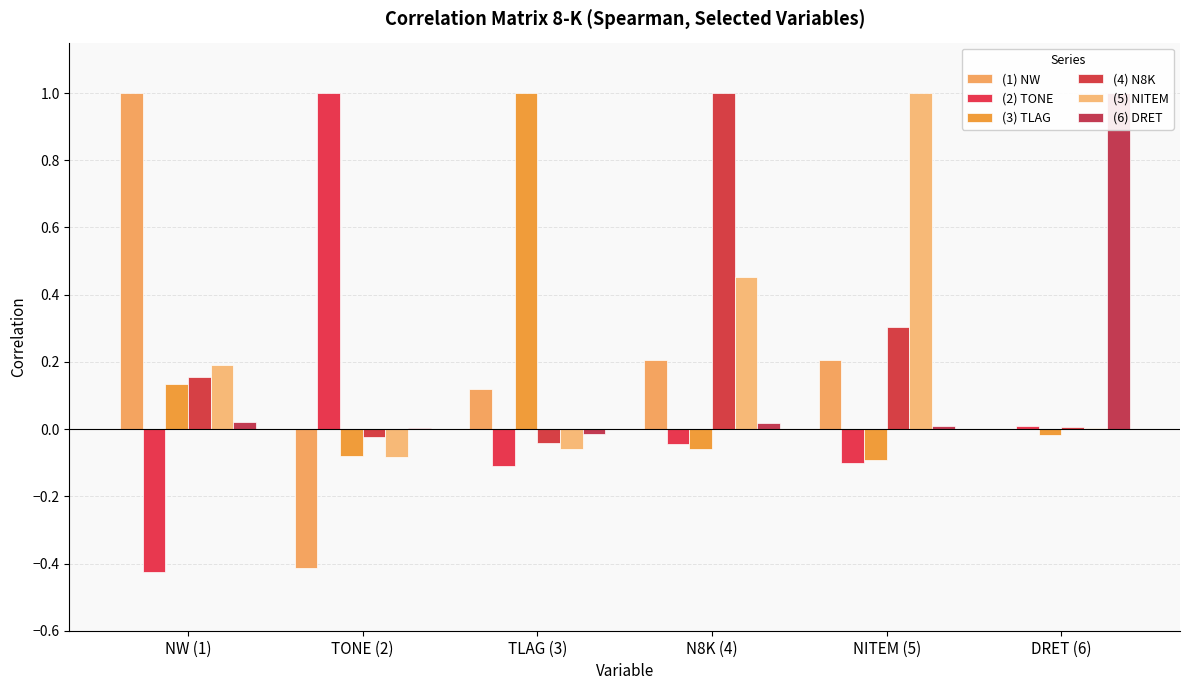

At which label does (3) TLAG first exceed 0?

NW (1)